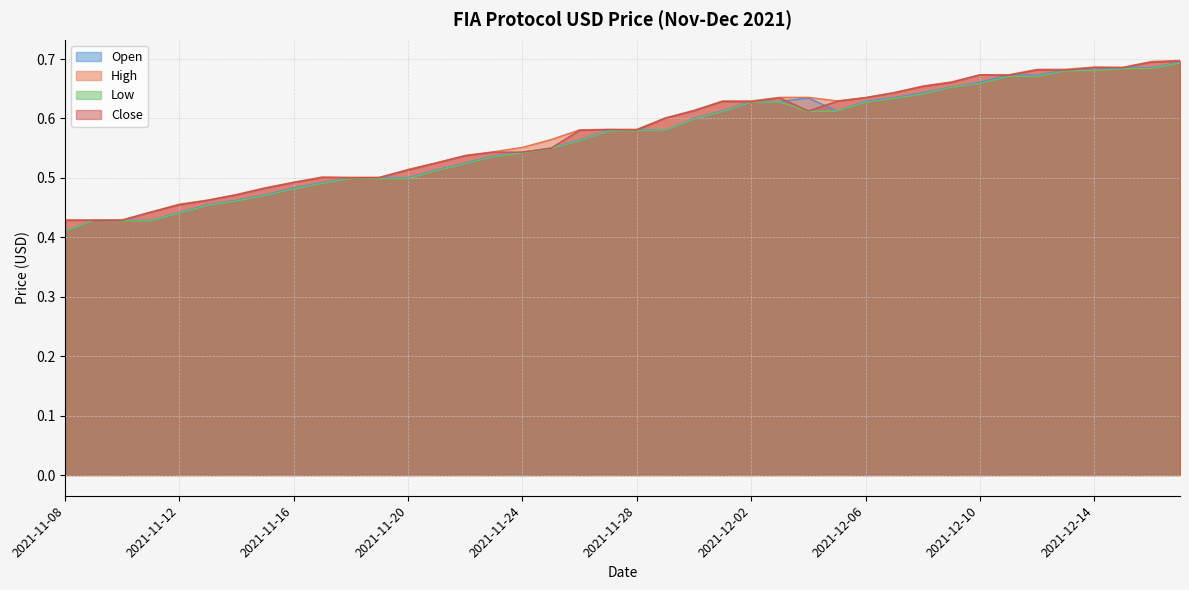

Which series has the largest range (max minus min)?

Open